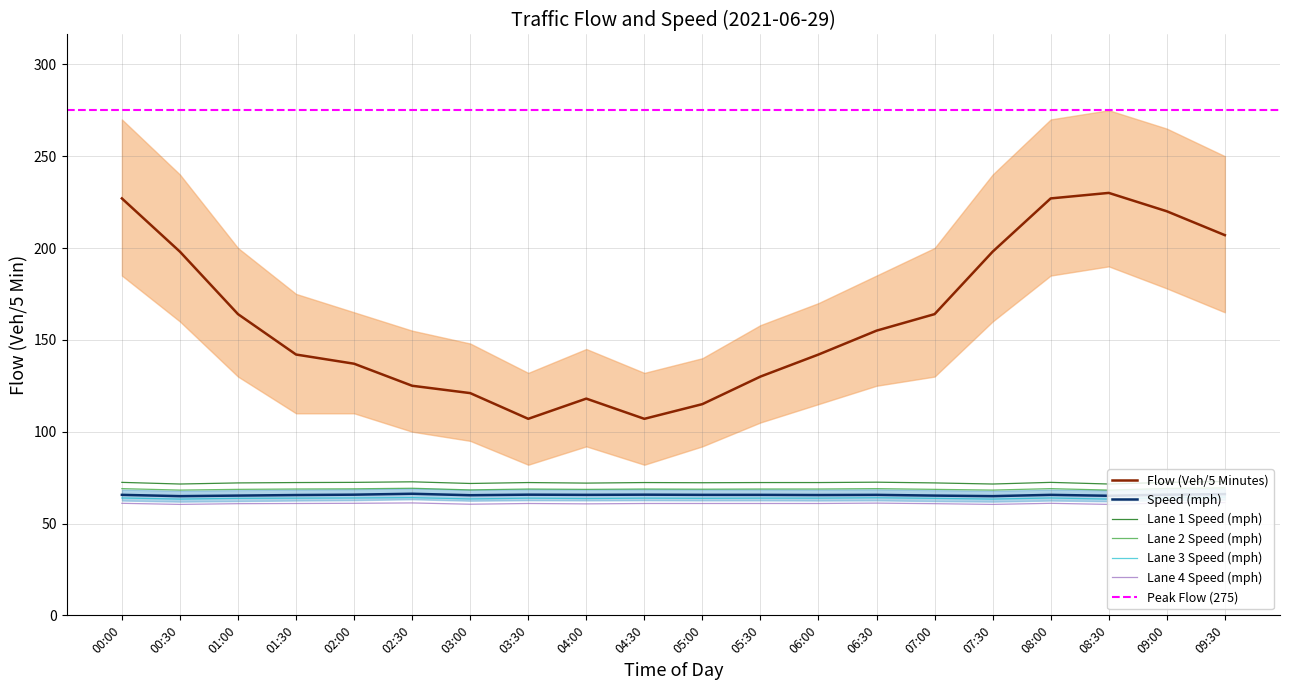

What is the label of the 20th point from the right?

00:00